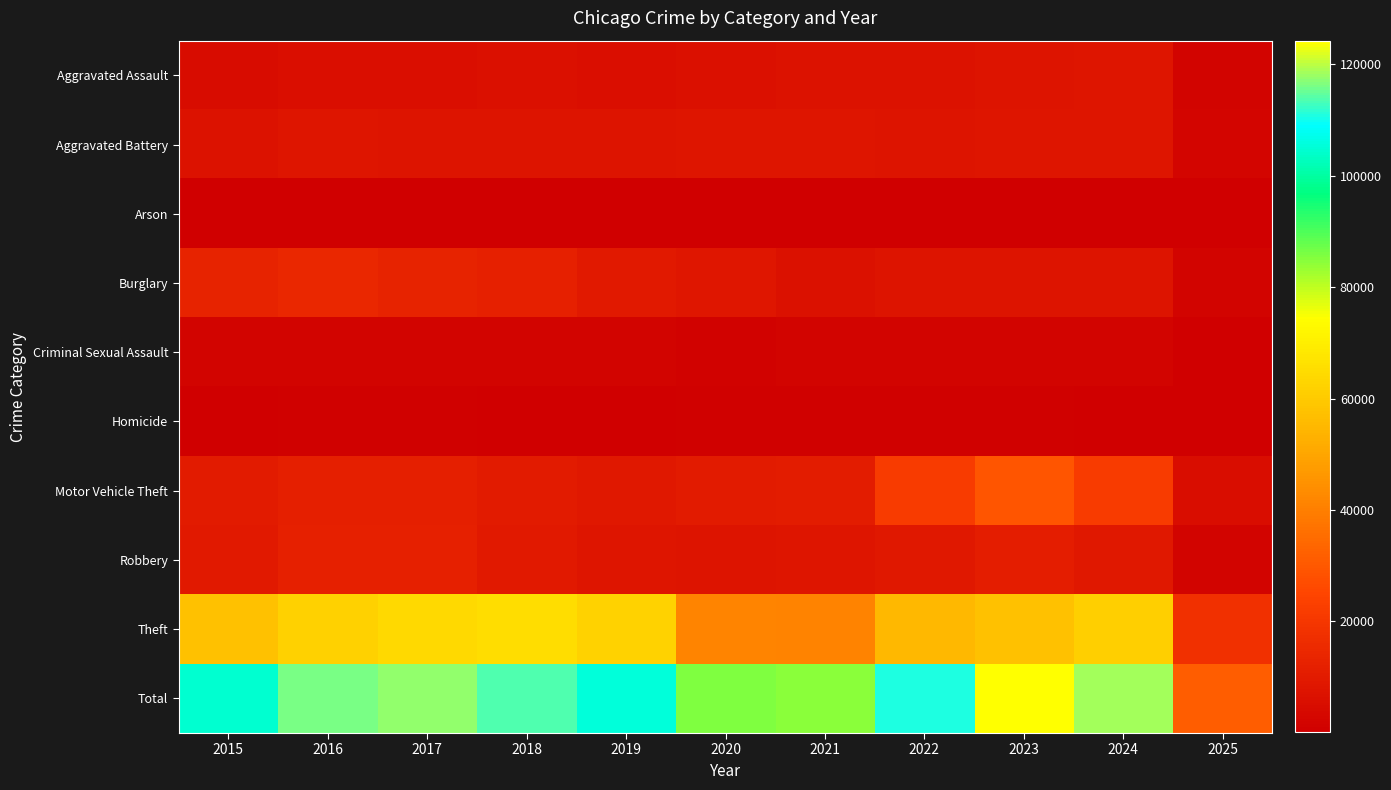

At which category is the sum across all series the highest?

2023